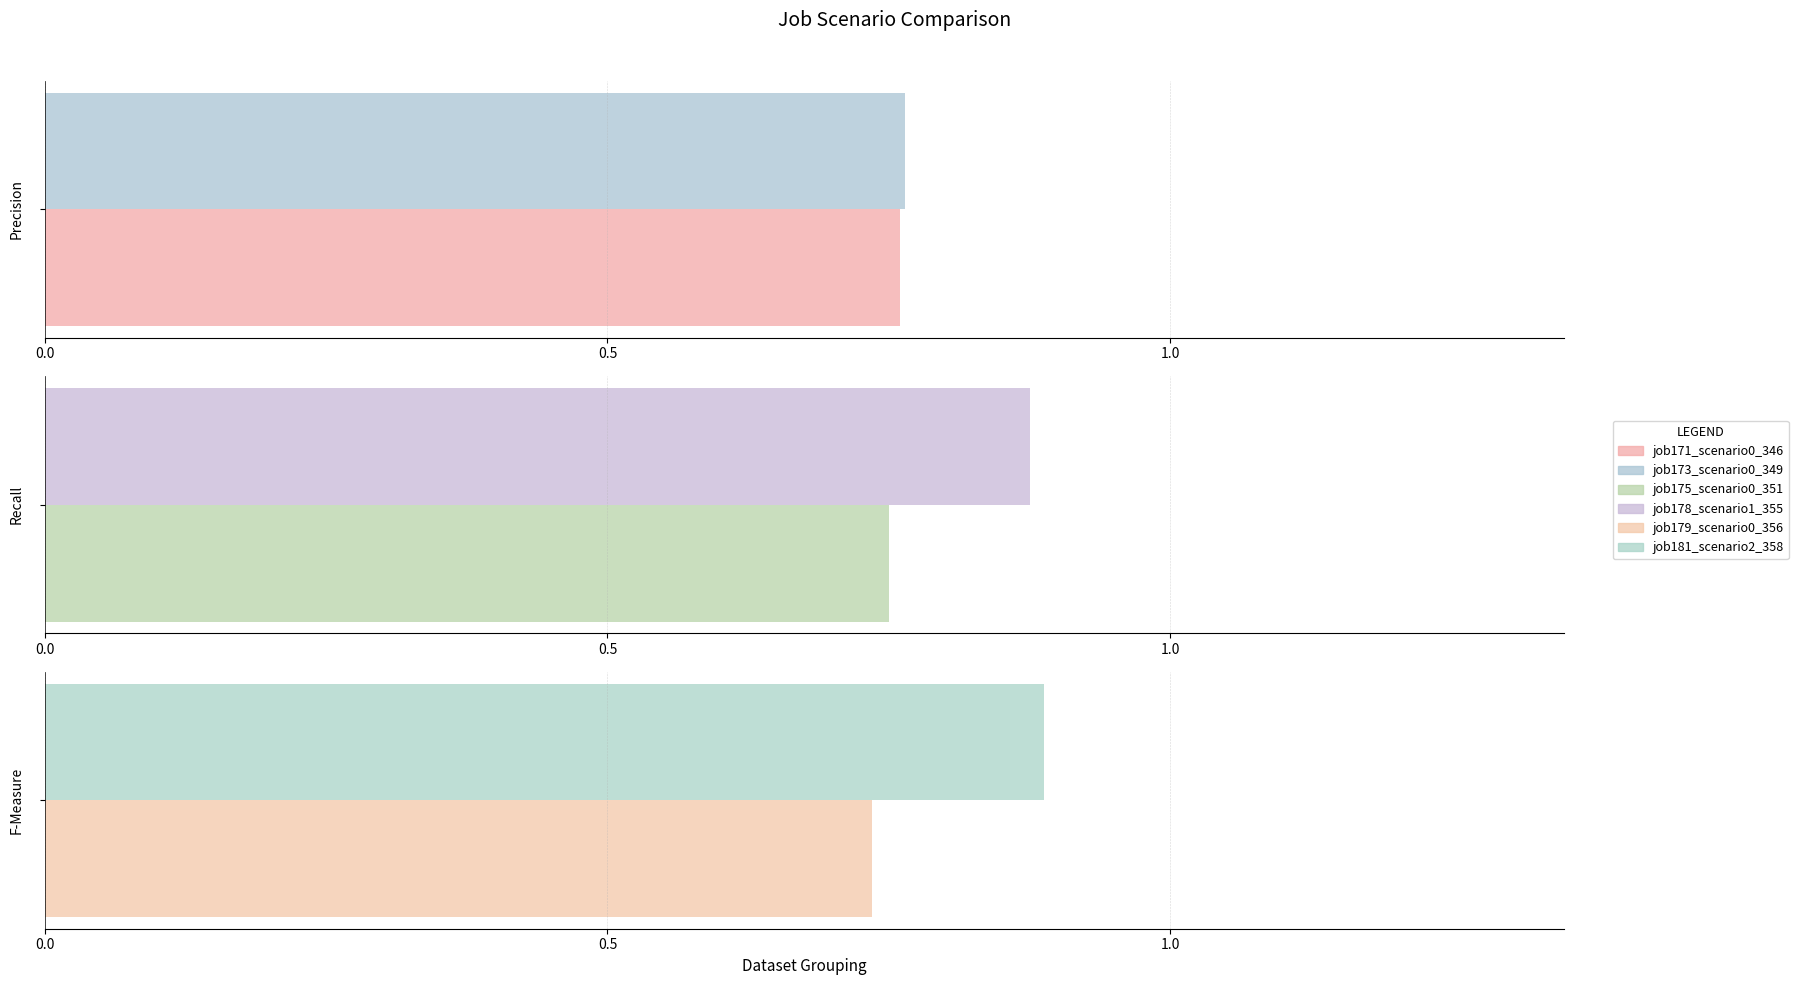

Which series has the largest total across all categories?

job181_scenario2_358